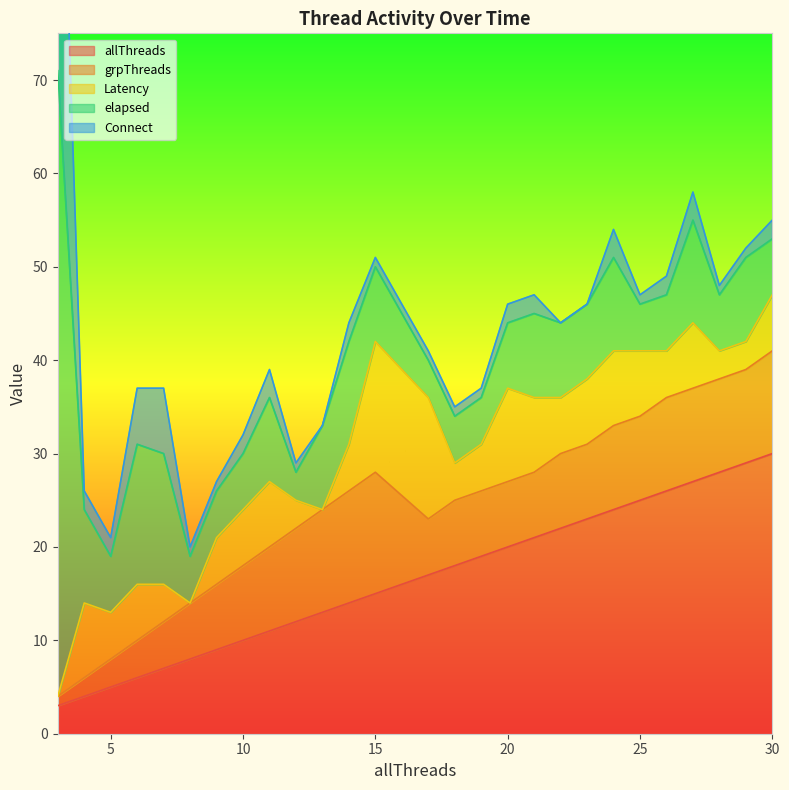

True or false: Latency has more than 2 points higher than both neighbors.

True